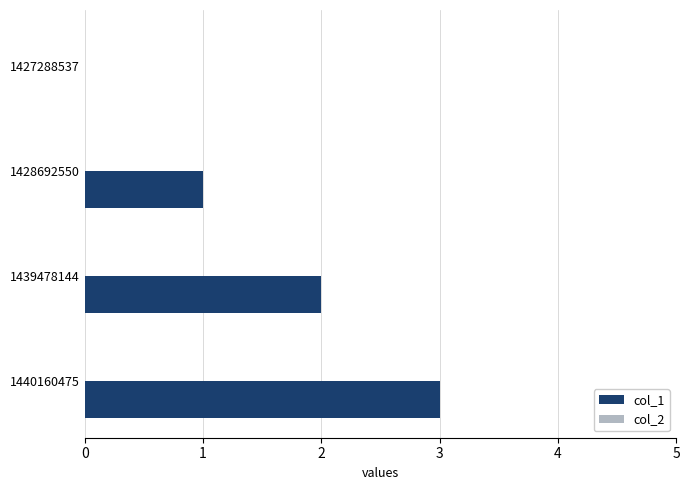

How many data points does each series have?

4